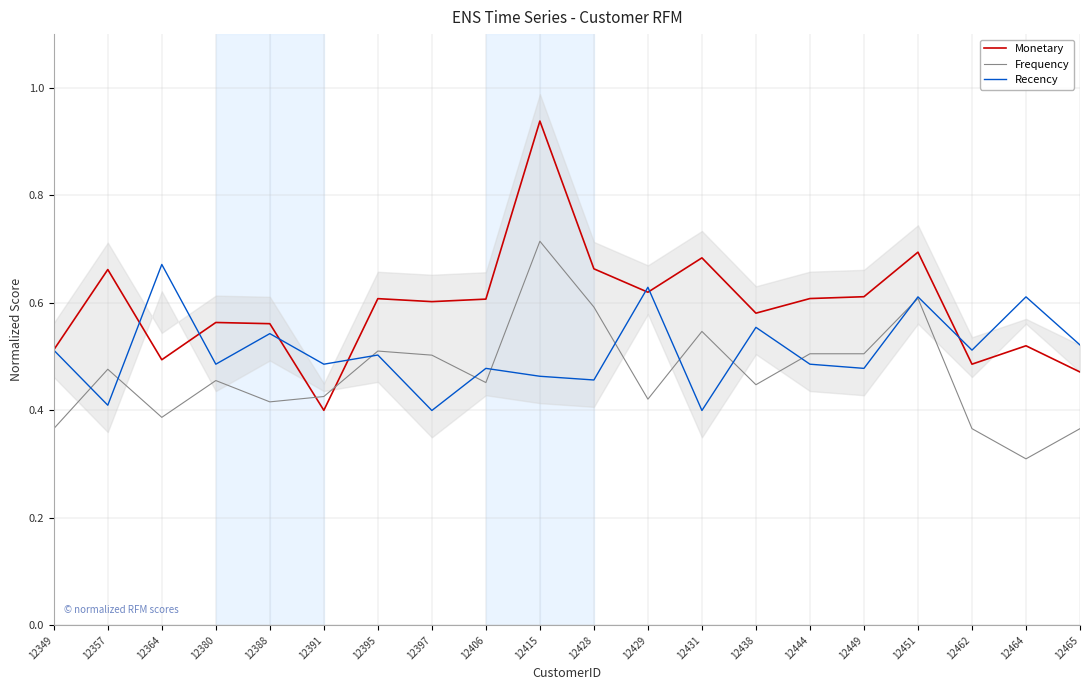

True or false: Frequency has a value of 0.7 at 12406.

False